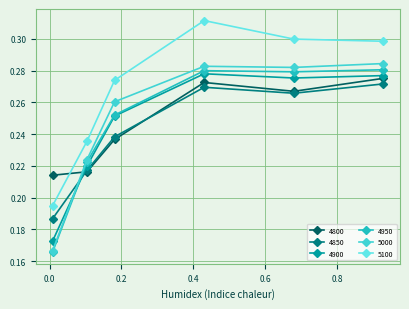

Which series has the largest total across all categories?

5100